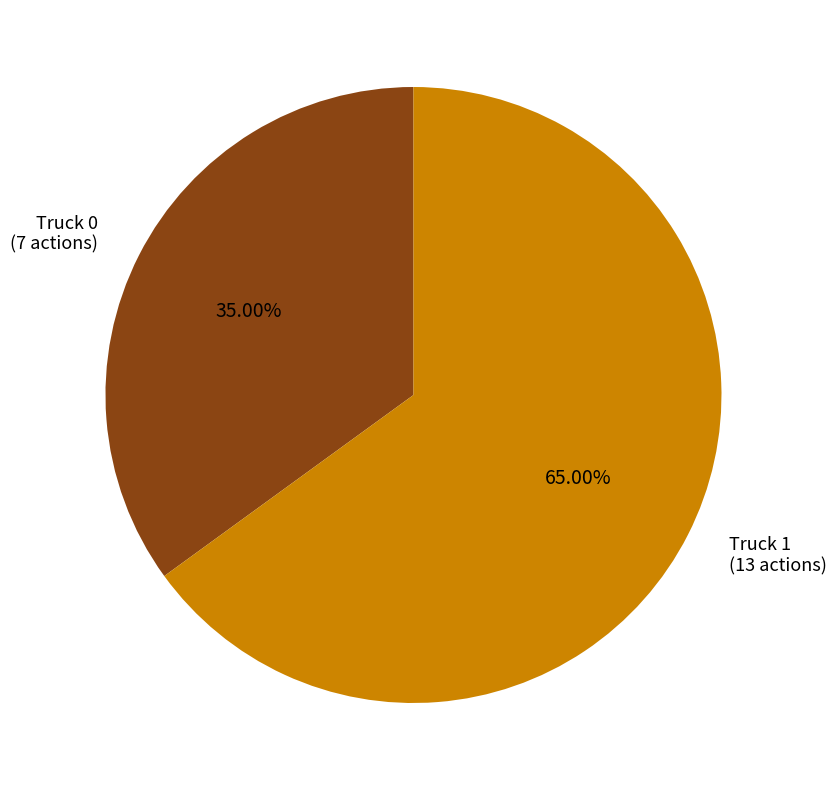

What is the majority slice?

Truck 1